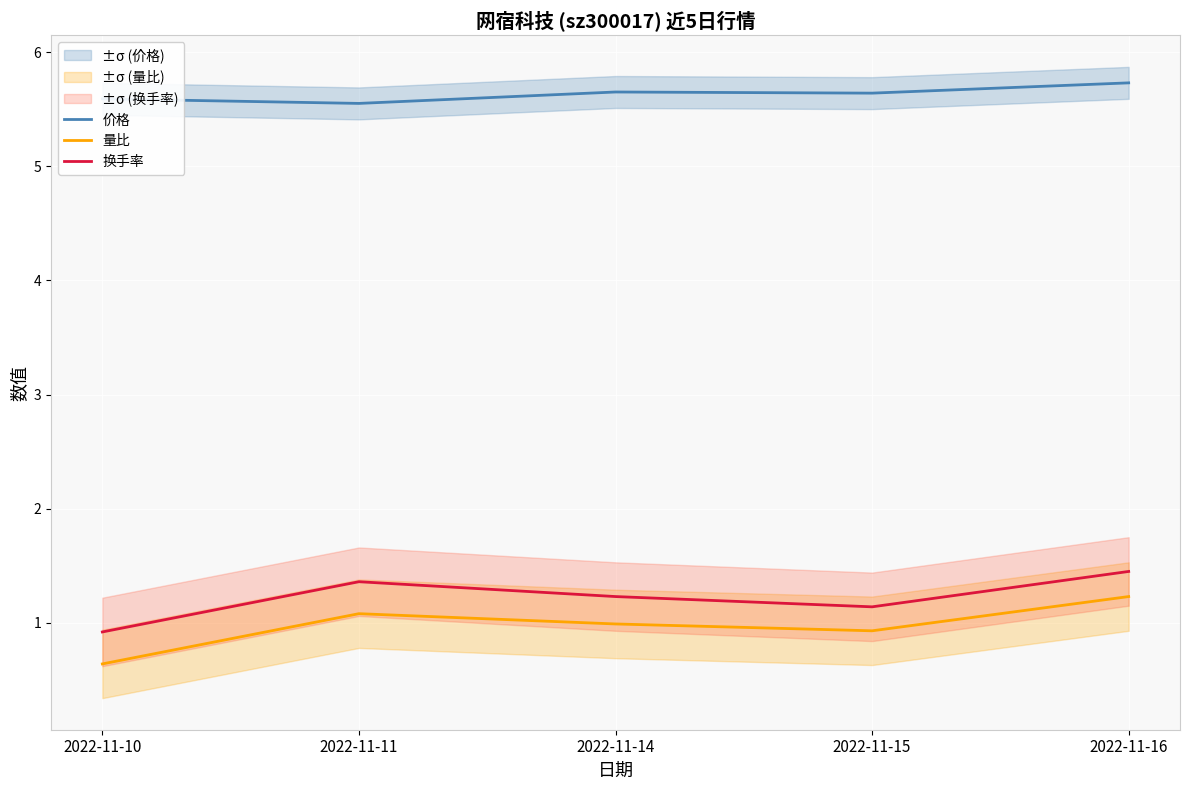

What is the sum of the 换手率 values at 2022-11-11 and 2022-11-15?

2.5